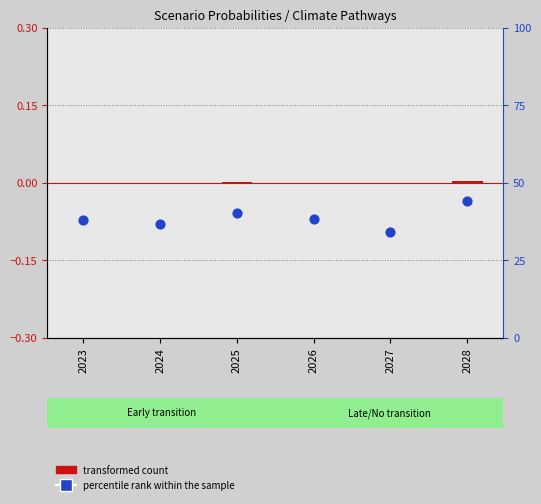

Is the value of transformed count at 2027 greater than the value of percentile rank within the sample at 2028?

No